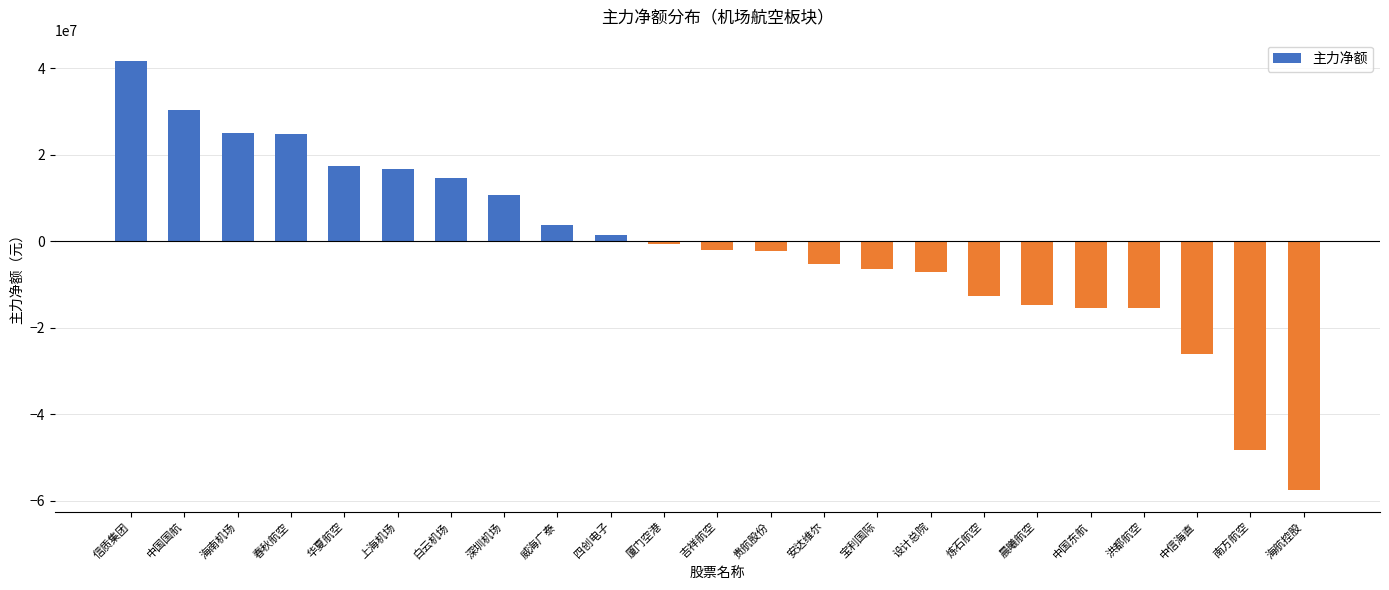

What is the maximum value shown in the chart?

41615924